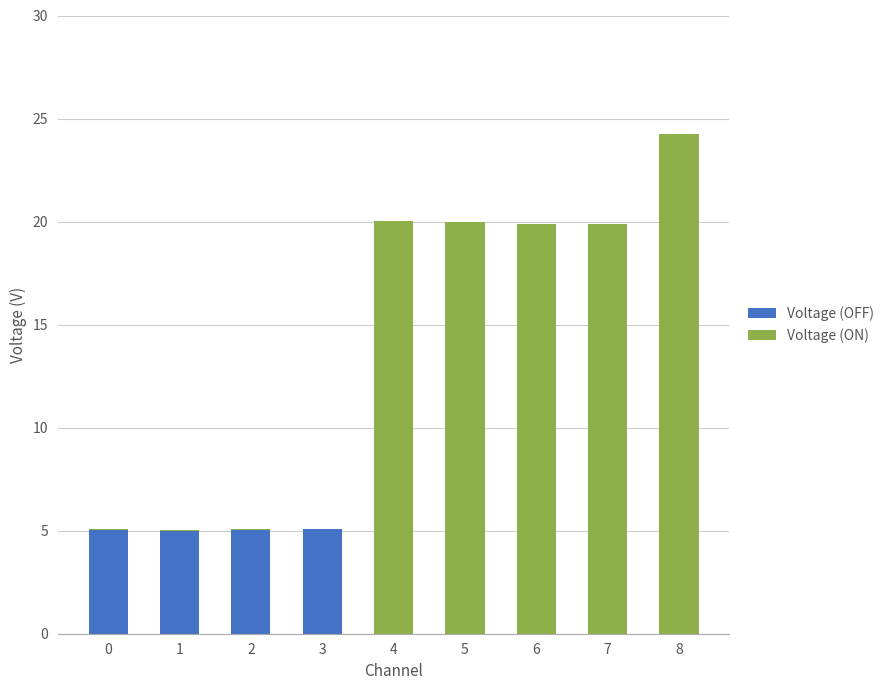

What is the highest value of the Voltage (OFF) series?

5.1